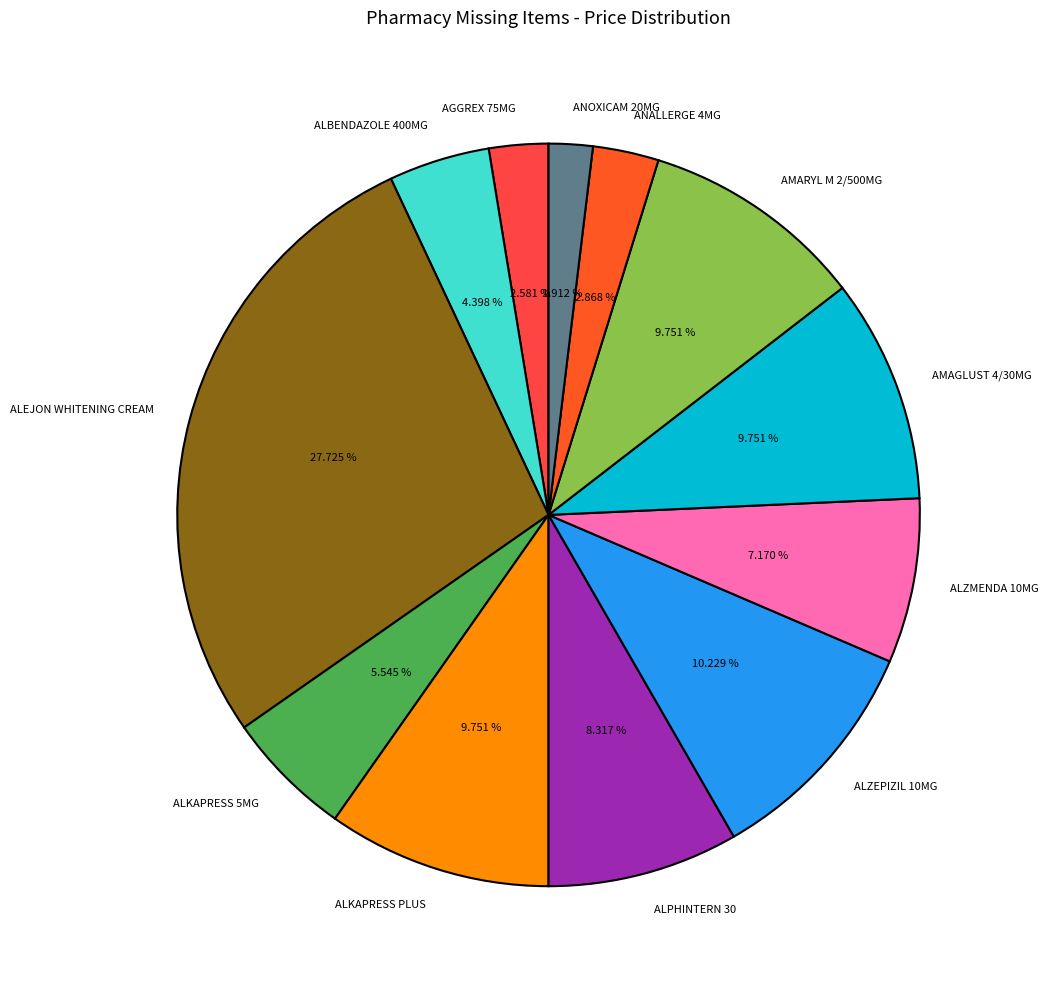

What is the smallest slice in the pie chart?

ANOXICAM 20MG